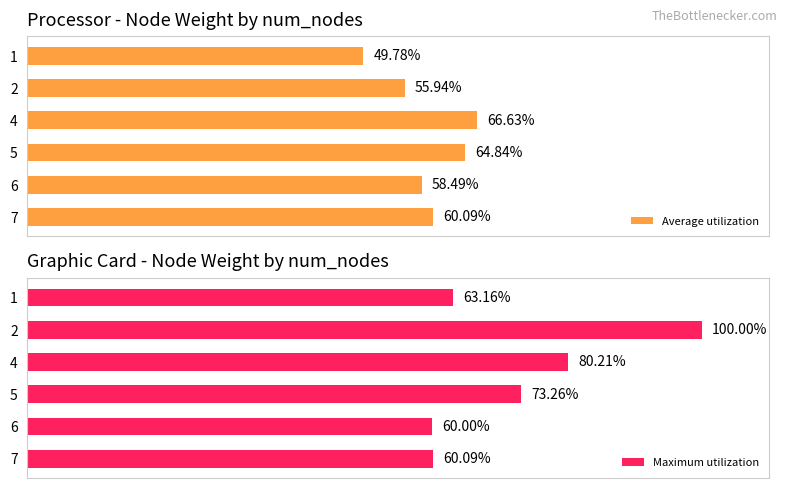

List the labels in order of Average utilization value, smallest first.

1, 2, 6, 7, 5, 4